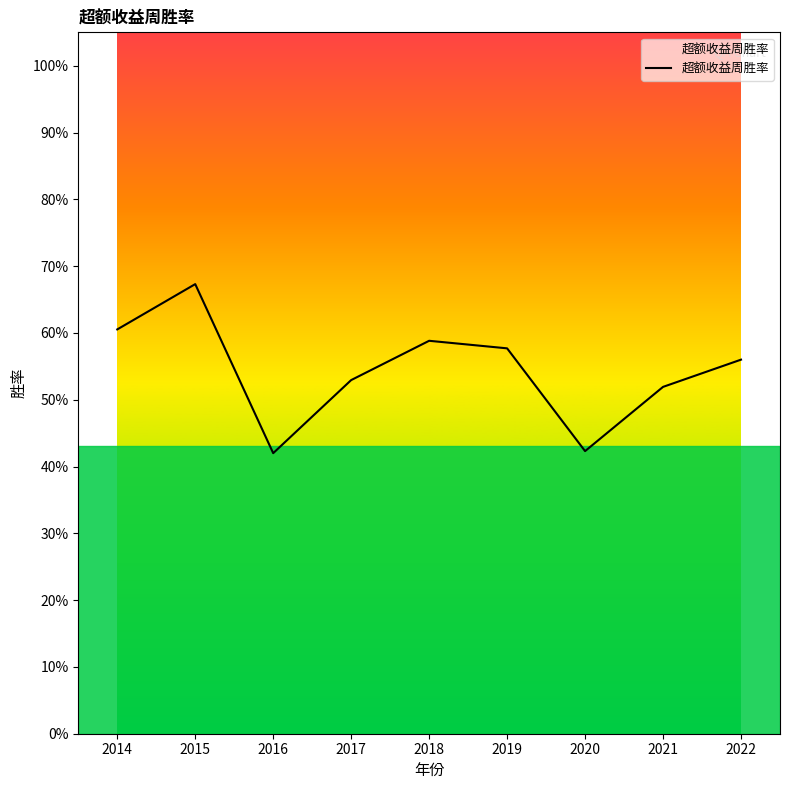

True or false: the data shows 1.0 at 2019.

False